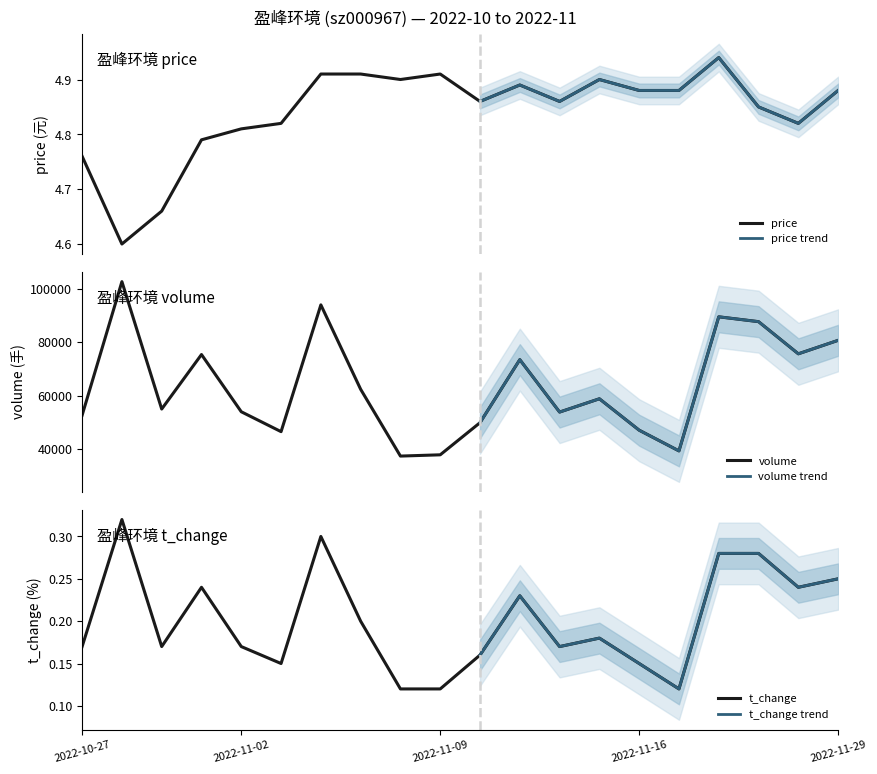

What is the label of the 20th point from the left?

2022-11-29